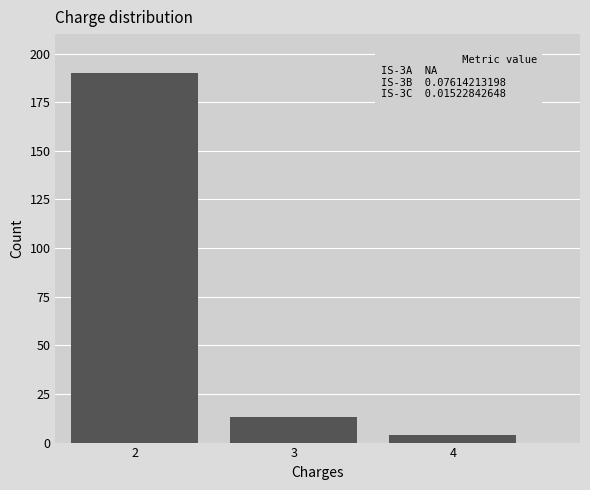

Reading right to left, transcribe all the data shown in this chart.

4	13	190